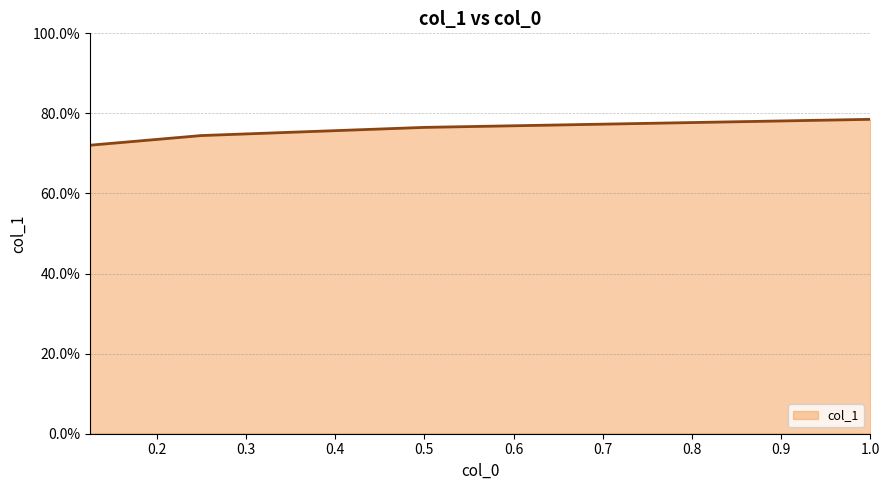

How many series are shown in this chart?

1